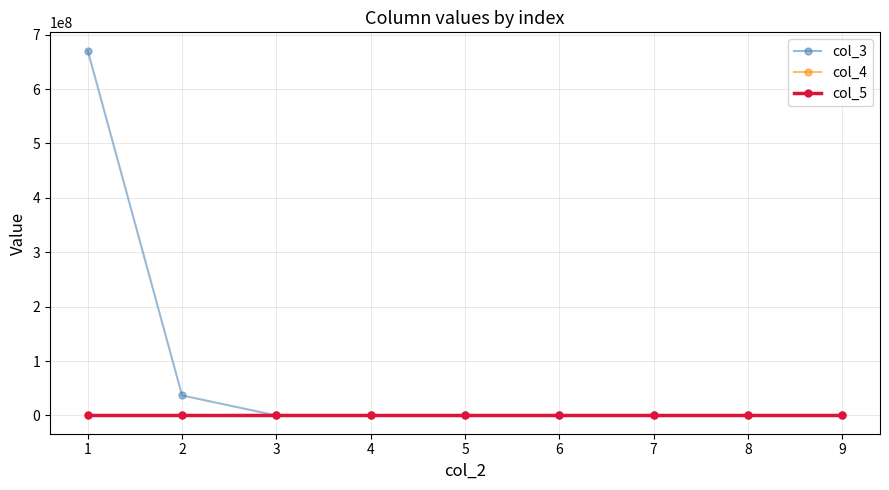

What is the difference between the highest and lowest values at 1?

670739438.8